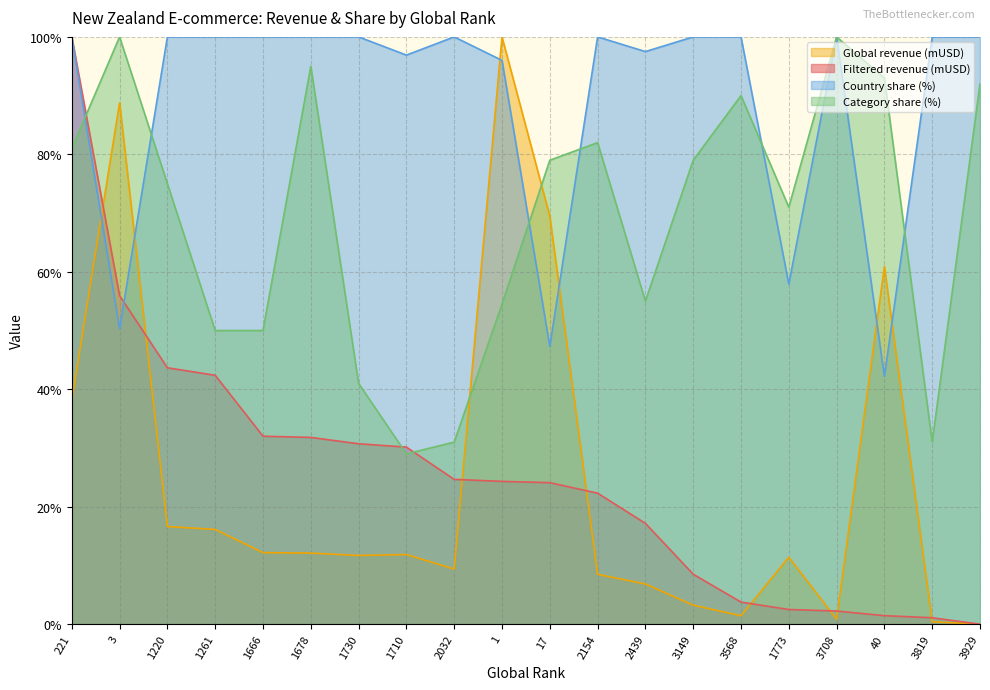

At which label is Category share (%) closest to 64?

1773